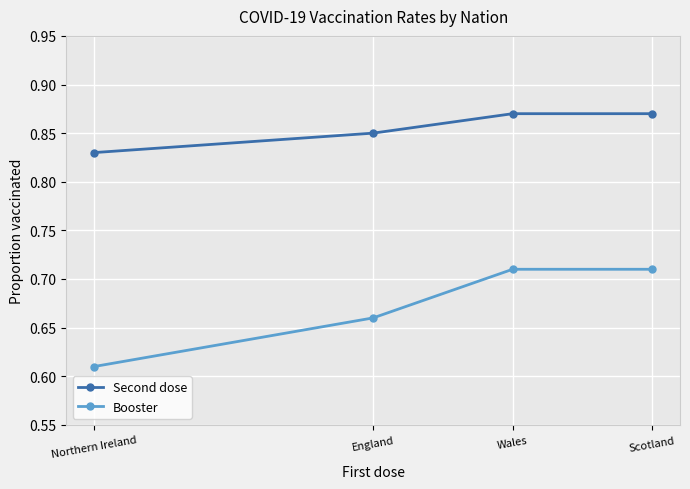

Does the chart display data point markers on the line(s)?

Yes